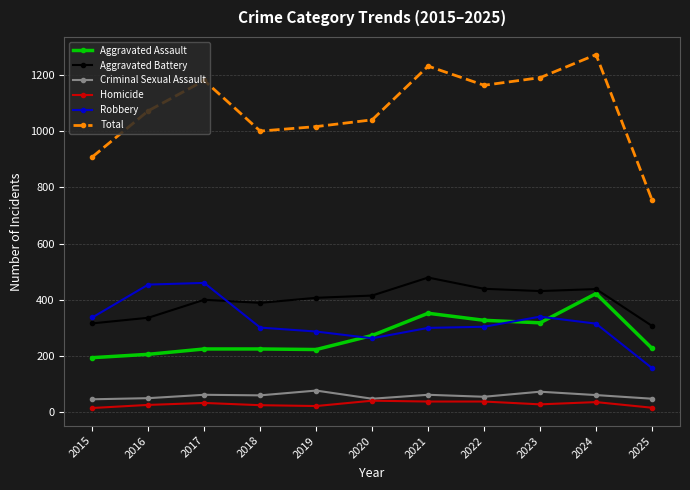

In Criminal Sexual Assault, how many points are lower than both neighbors (excluding endpoints)?

3